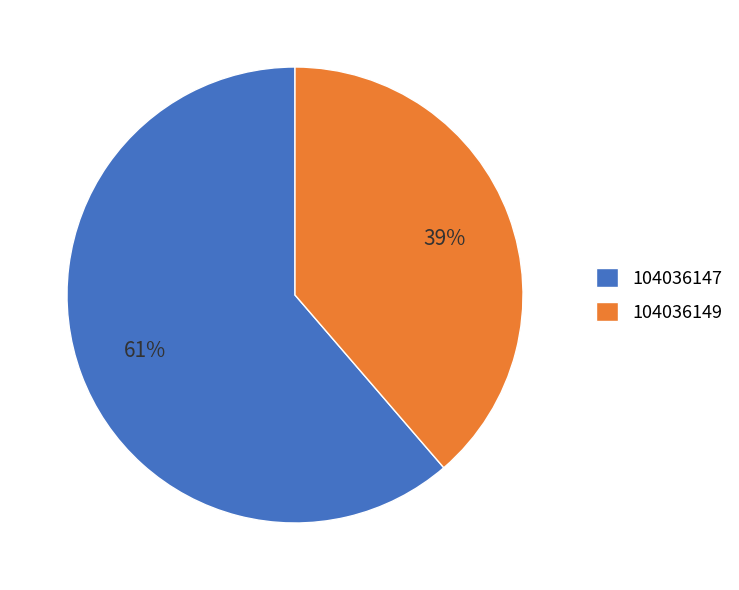

To the nearest percent, what is the combined percentage of 104036147 and 104036149?

100%